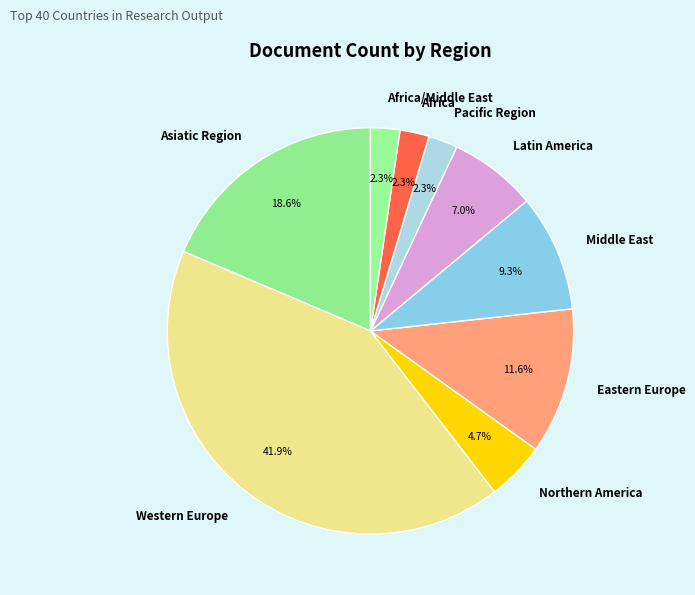

The Eastern Europe slice represents 12% of the pie. True or false?

True